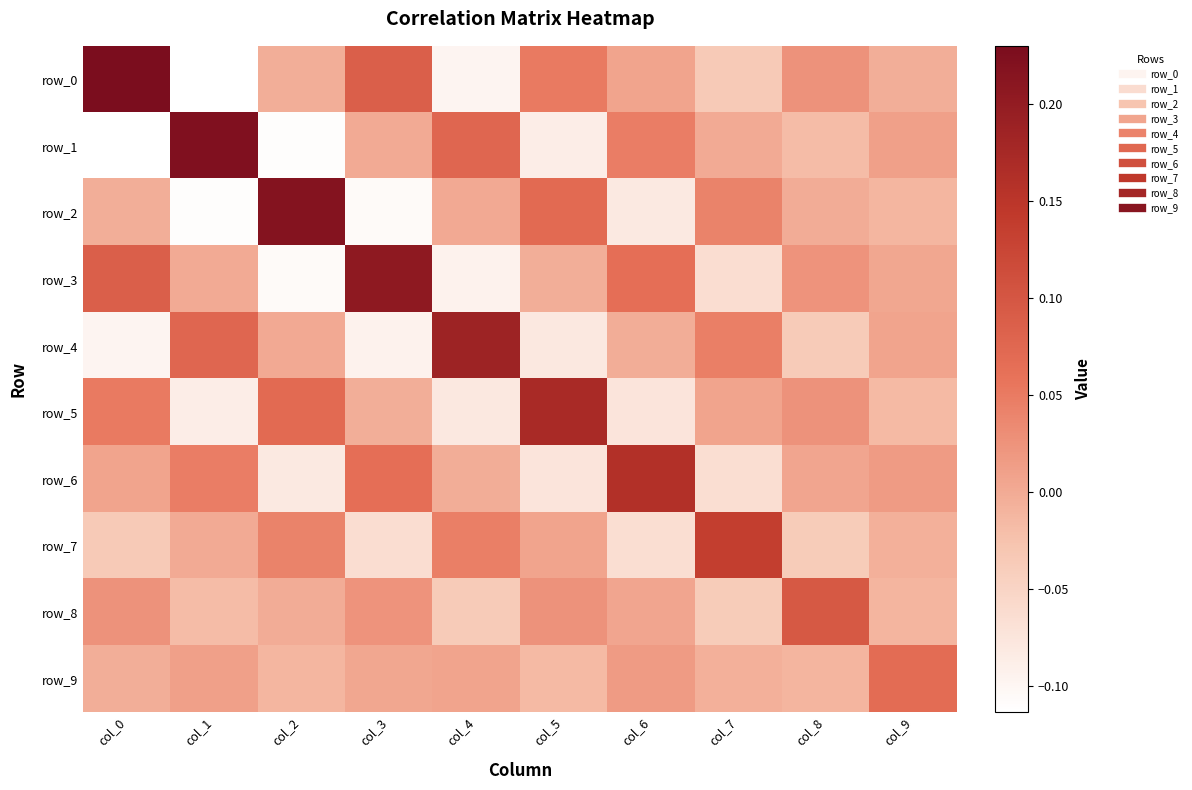

At col_2, list the series in order from largest to smallest.

row_2, row_5, row_7, row_4, row_8, row_0, row_9, row_6, row_3, row_1